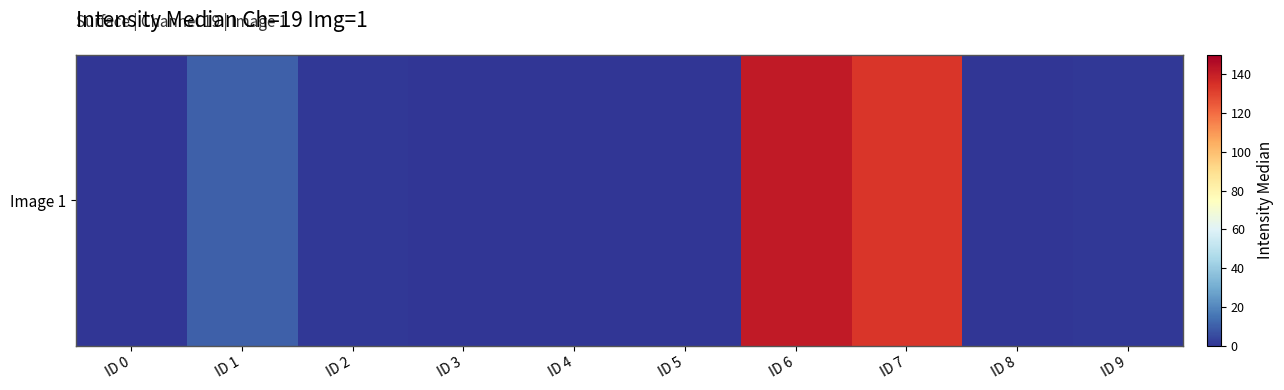

Reading left to right, transcribe all the data shown in this chart.

0.5	10.5	1.0	0.2	0.5	0.2	141.5	133.5	0.1	1.0